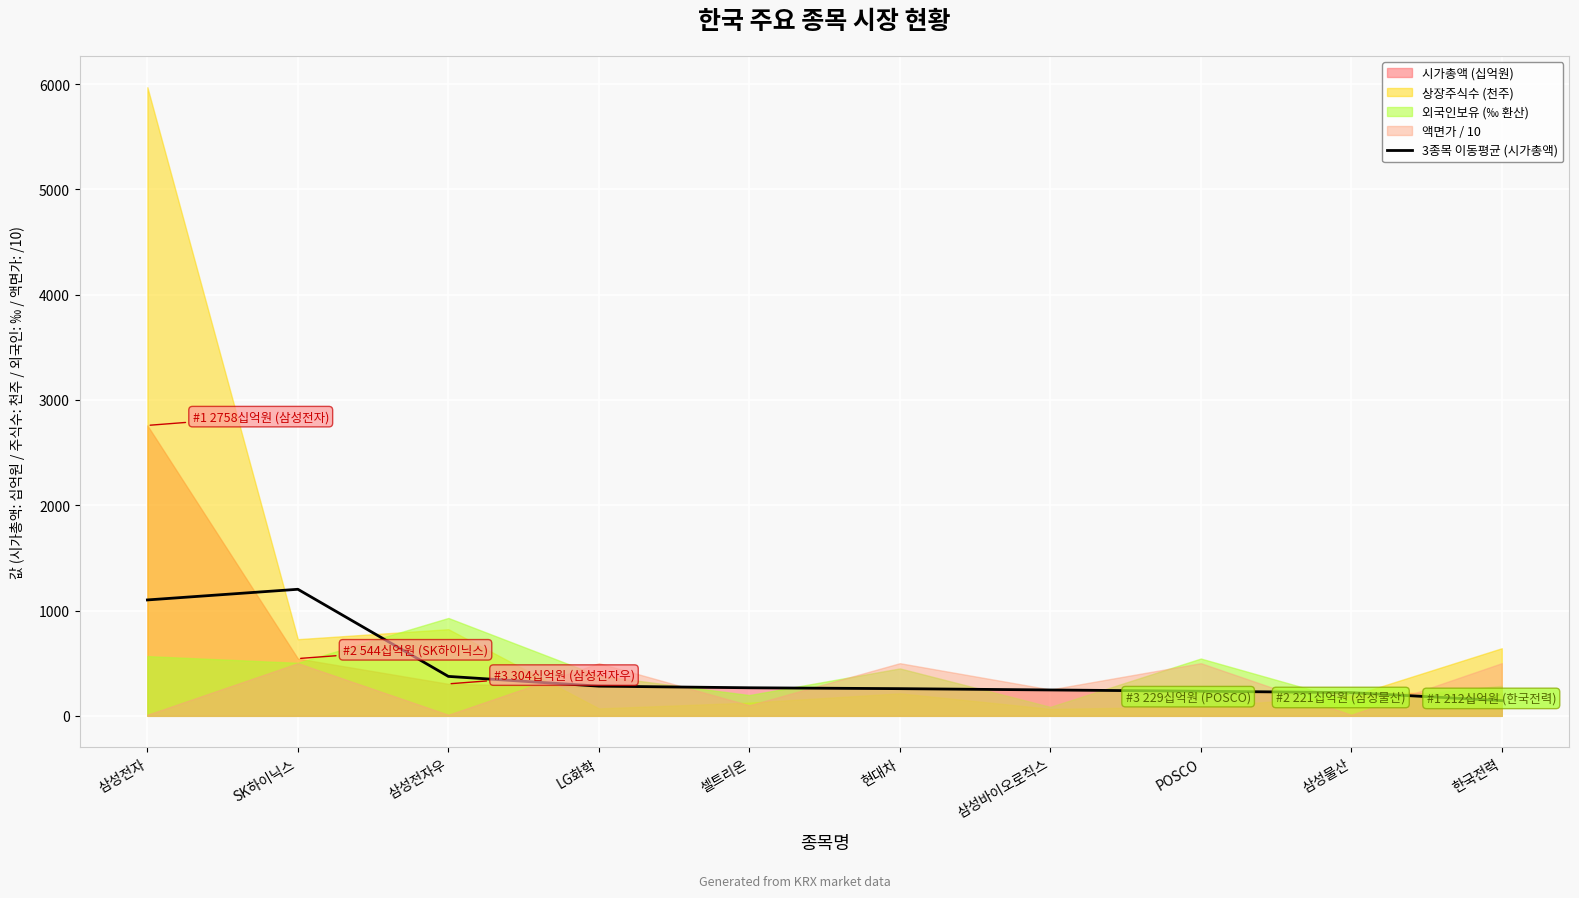

Reading left to right, what are all the values shown in this chart?

1100.6	1201.8	374.5	281.9	266.5	258.1	245.7	233.5	220.7	144.4